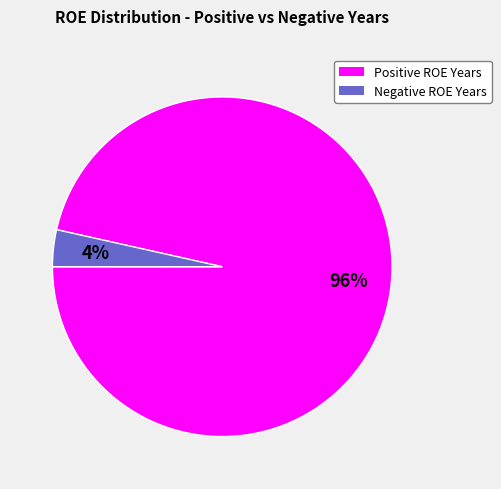

To the nearest percent, what is the average slice percentage?

50%